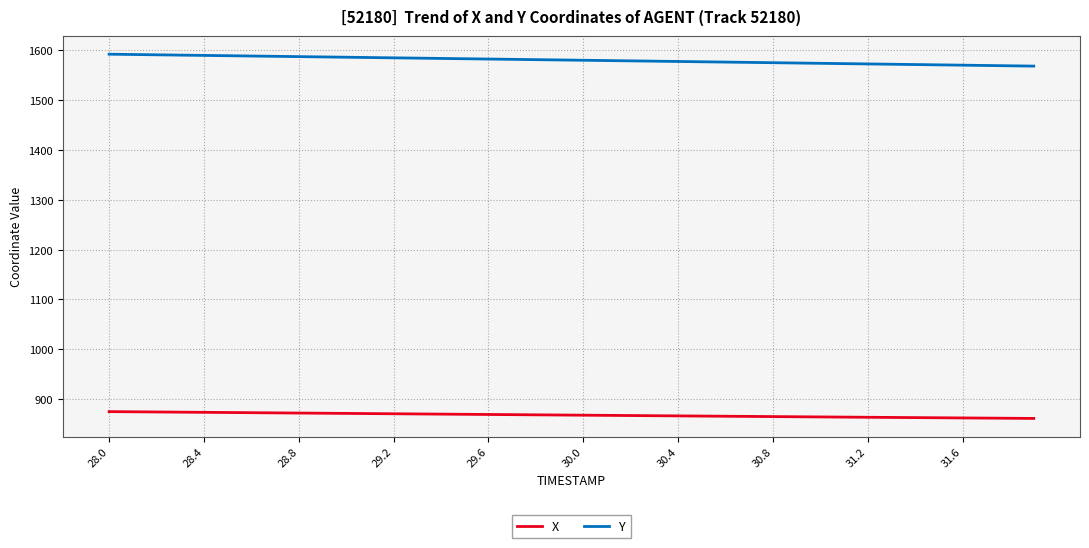

True or false: Y and X intersect in this chart.

False